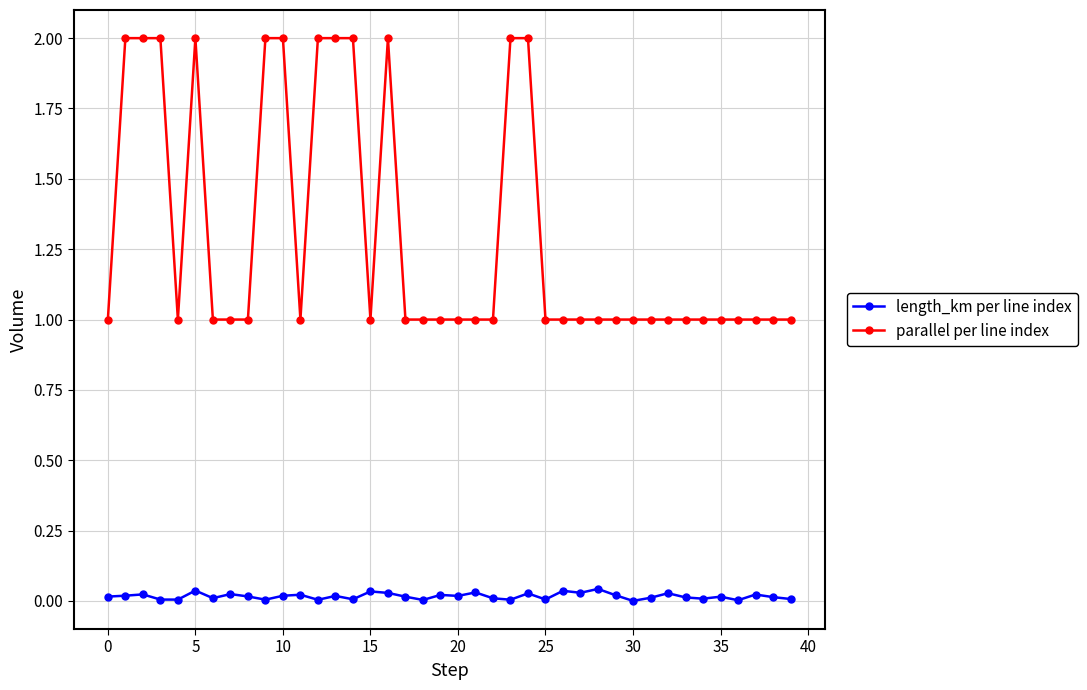

How many lines are shown in the chart?

2